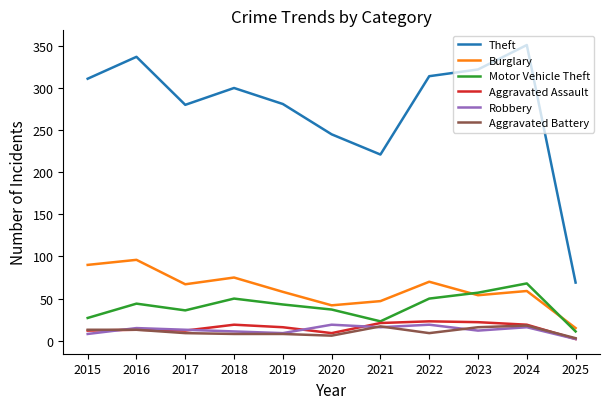

What are all the series names shown in the legend?

Theft, Burglary, Motor Vehicle Theft, Aggravated Assault, Robbery, Aggravated Battery